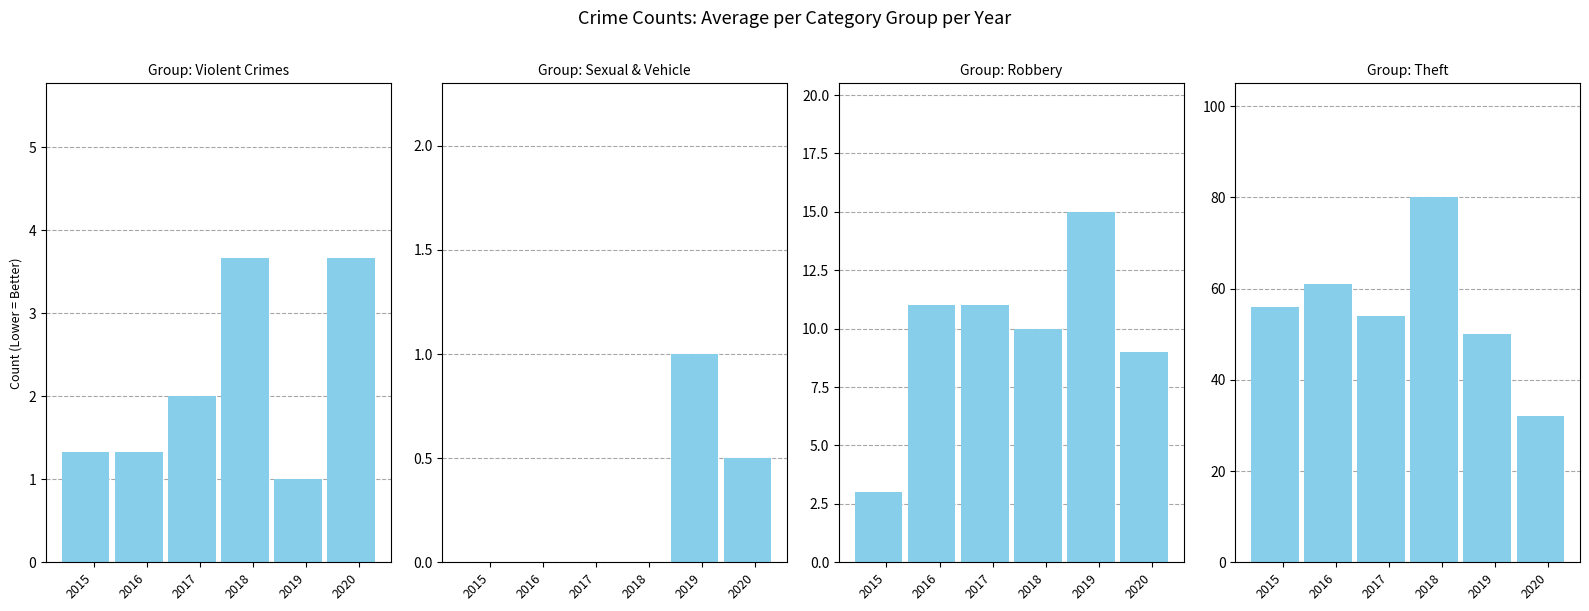

List the series in order of their peak value, highest first.

Theft, Robbery, Violent Crimes, Sexual & Vehicle